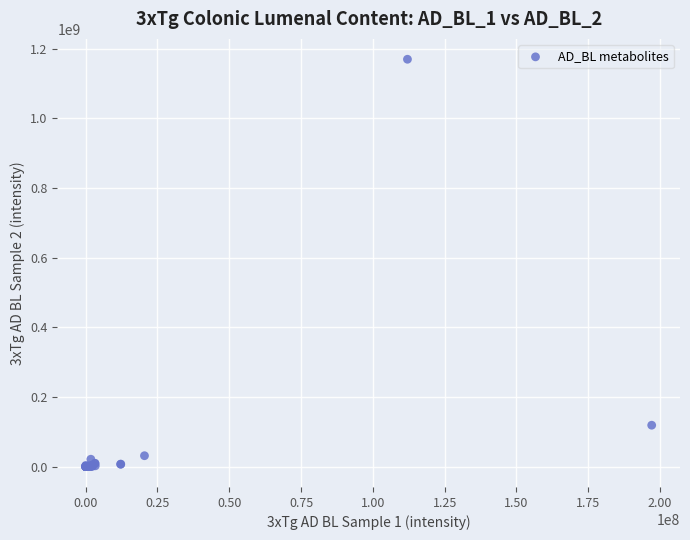

What Y value in the scatter plot is closest to 584702619?

118842980.5